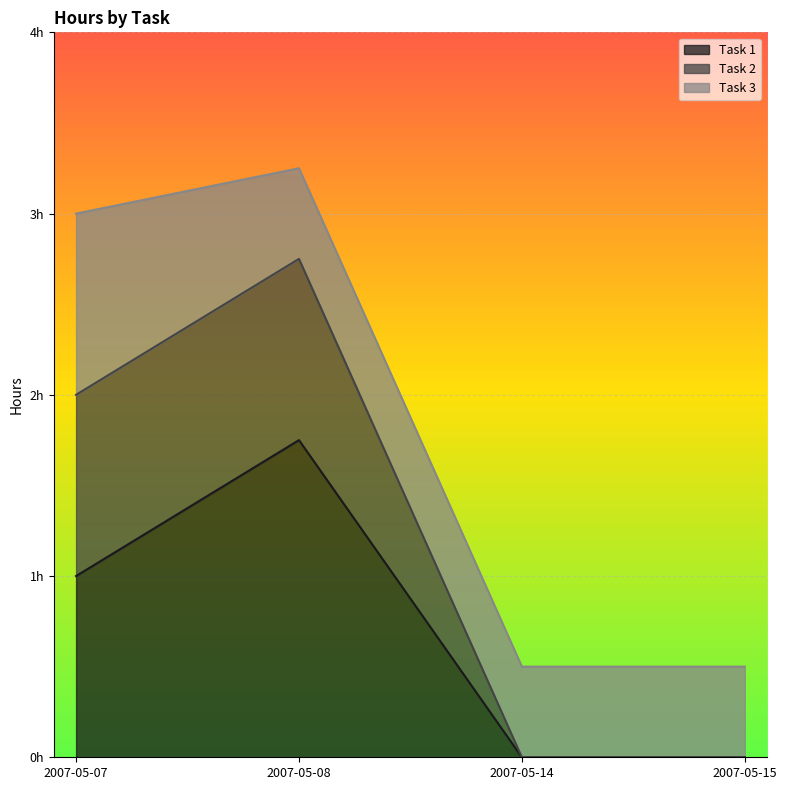

True or false: Task 2 has a value of 5.1 at 2007-05-08.

False